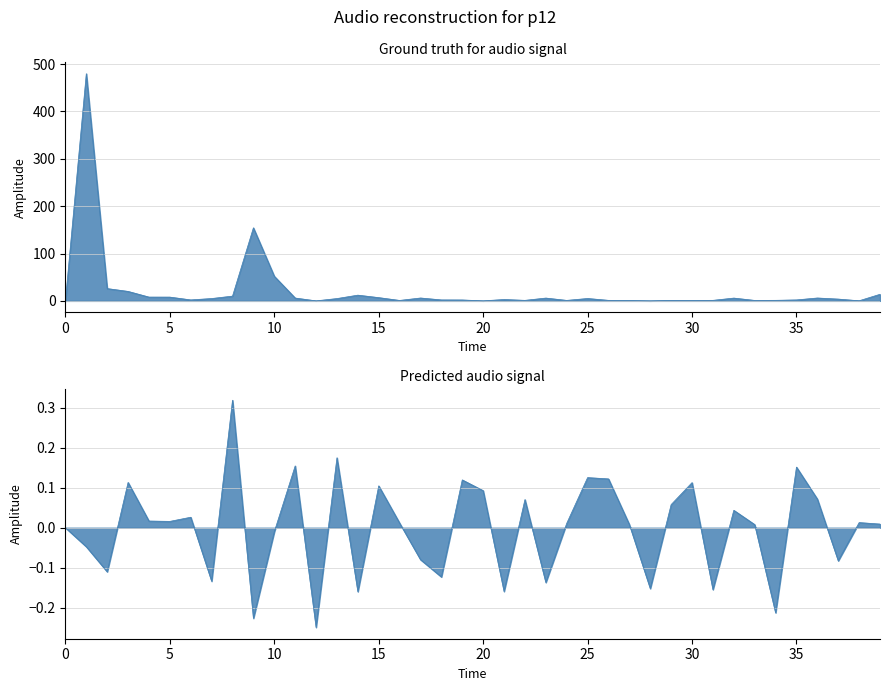

List the series in order of their overall mean, highest first.

col_1, col_2